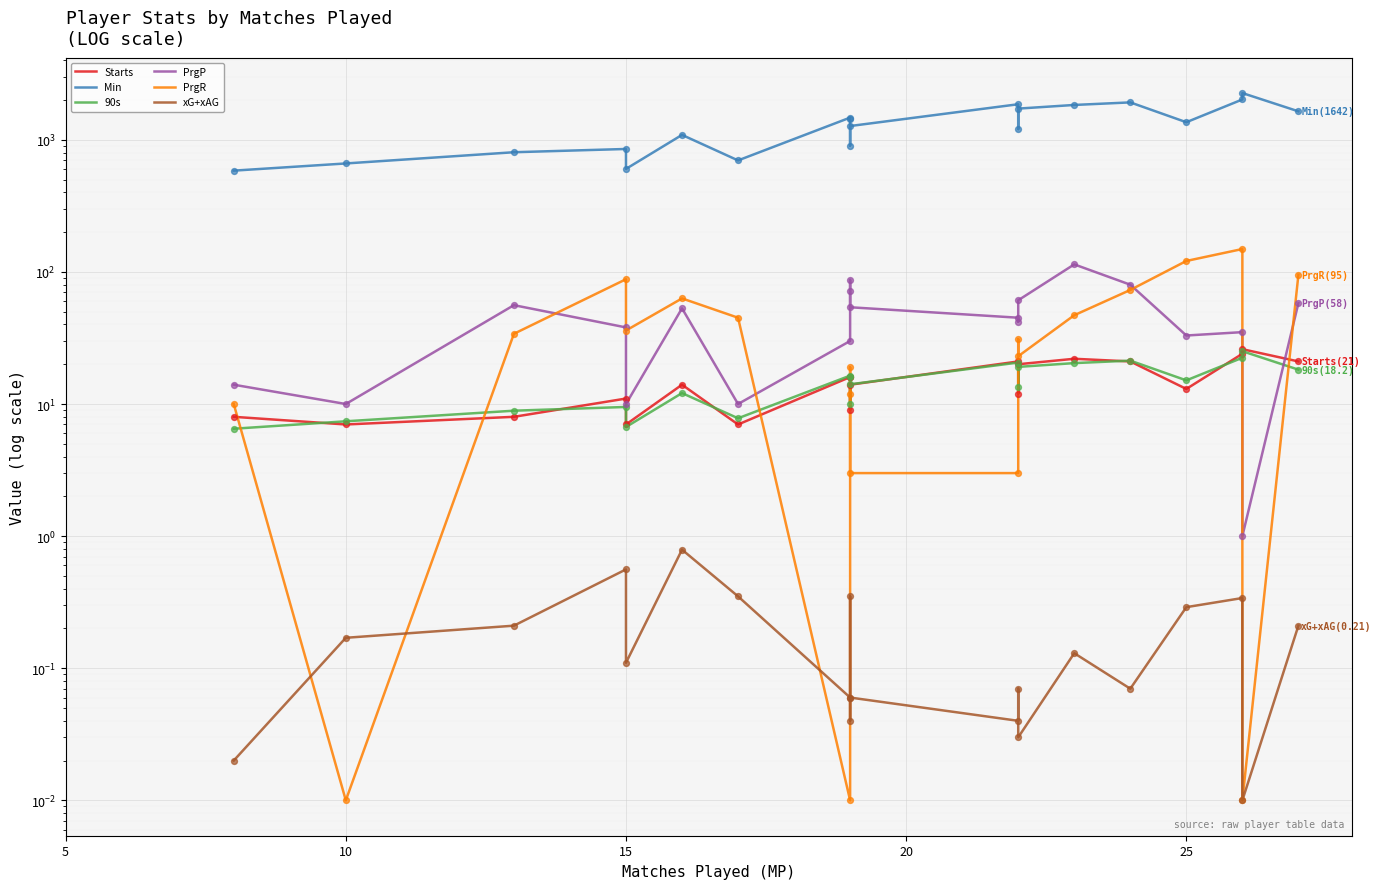

Is the value of PrgP at 25 greater than the value of Starts at 25?

Yes